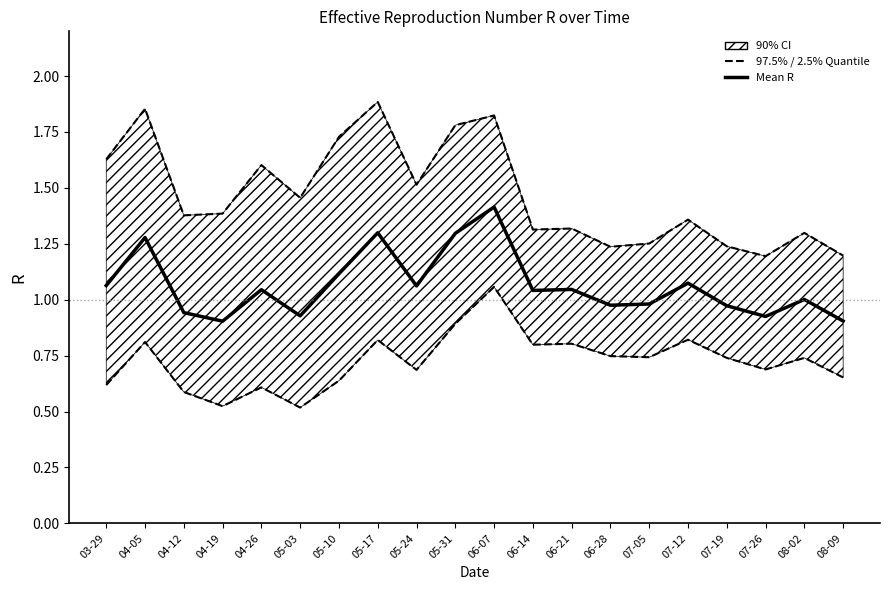

Reading left to right, extract all data points from this chart.

Upper 97.5%: 1.6	1.9	1.4	1.4	1.6	1.5	1.7	1.9	1.5	1.8	1.8	1.3	1.3	1.2	1.3	1.4	1.2	1.2	1.3	1.2
Lower 2.5%: 0.6	0.8	0.6	0.5	0.6	0.5	0.6	0.8	0.7	0.9	1.1	0.8	0.8	0.7	0.7	0.8	0.7	0.7	0.7	0.7
Mean R: 1.1	1.3	0.9	0.9	1.0	0.9	1.1	1.3	1.1	1.3	1.4	1.0	1.0	1.0	1.0	1.1	1.0	0.9	1.0	0.9